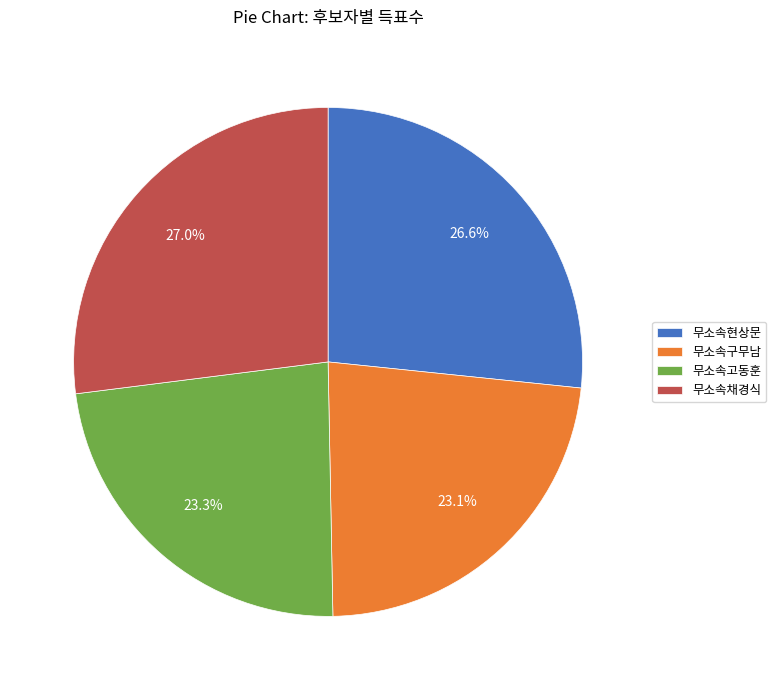

To the nearest percent, what is the combined percentage of 무소속구무남 and 무소속현상문?

50%